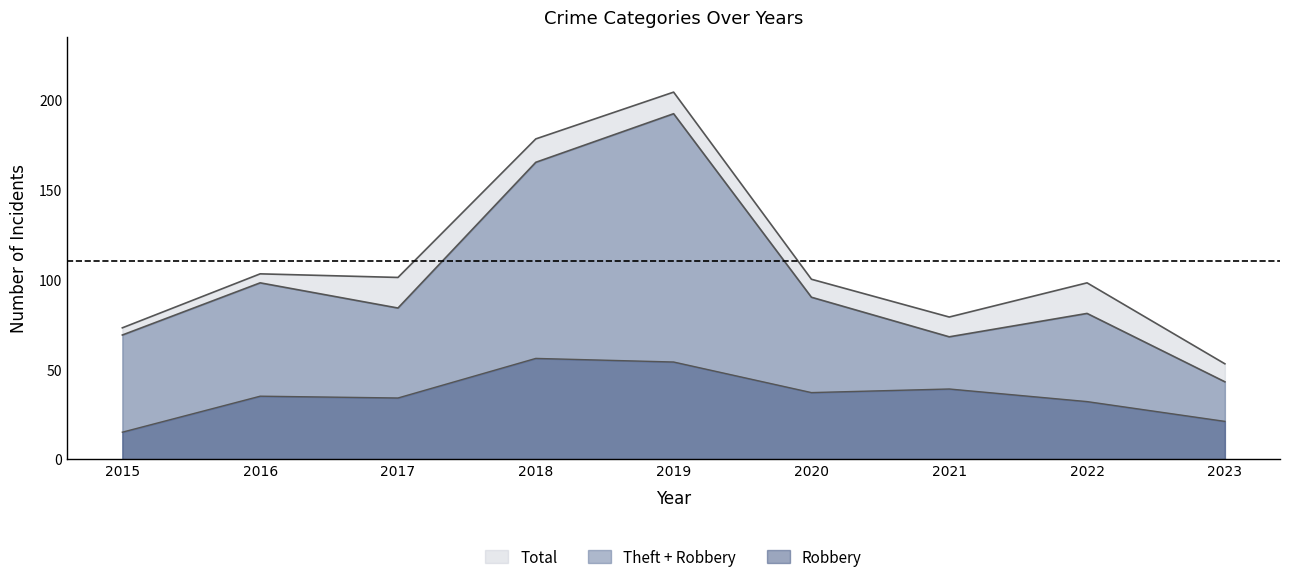

List the series in order of their peak value, highest first.

Total, Theft, Robbery